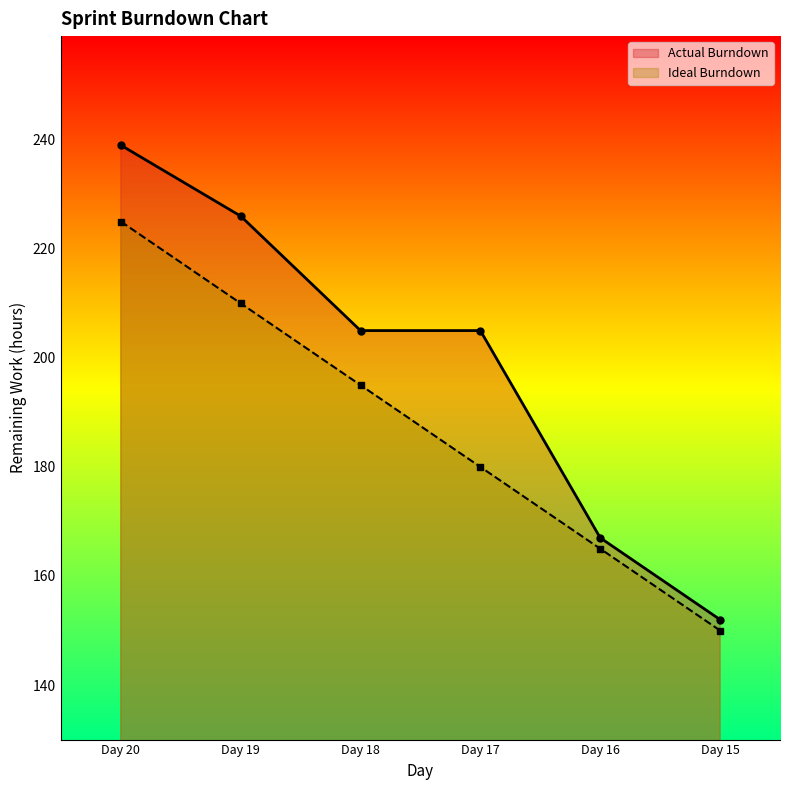

Which label corresponds to the largest value in the chart?

Day 20